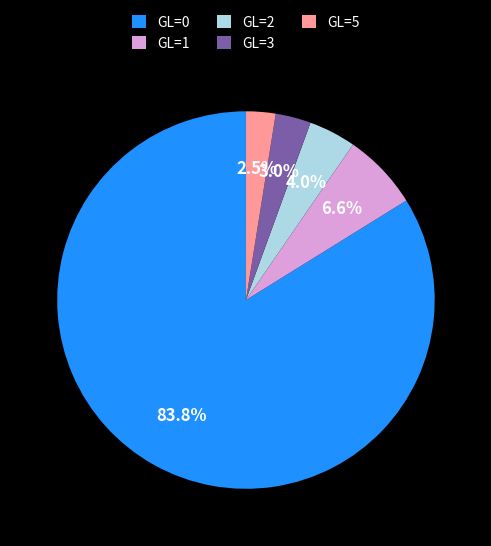

To the nearest percent, what is the difference between the largest and smallest slice percentages?

81%